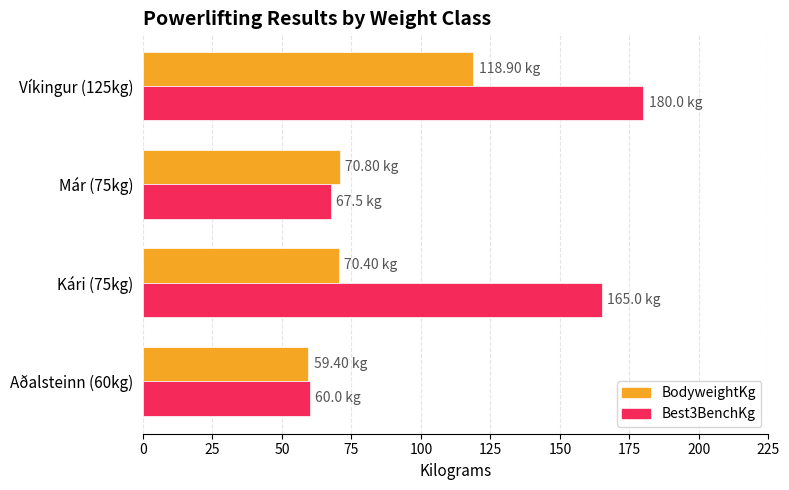

What is the difference between the maximum and minimum values in the BodyweightKg series?

59.5